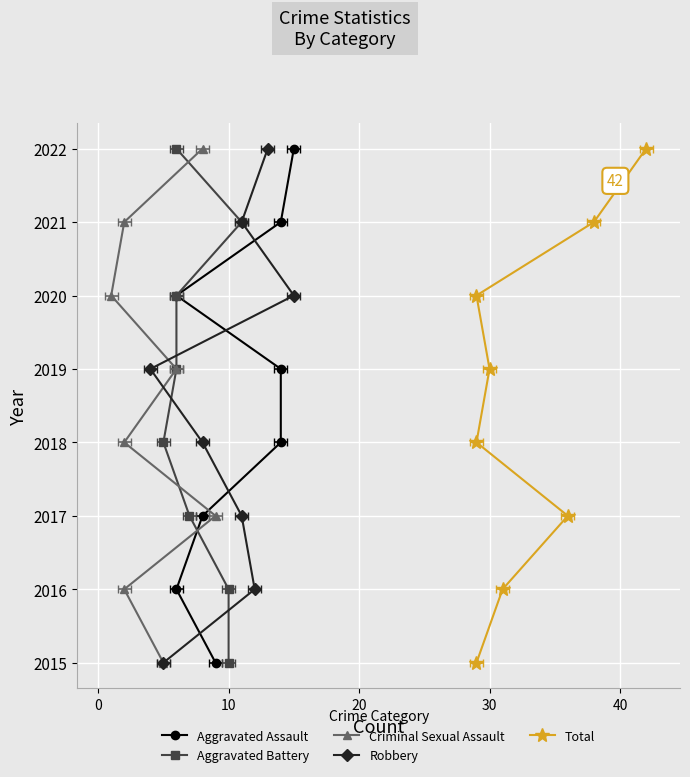

What is the approximate value of Robbery at 30?

2019